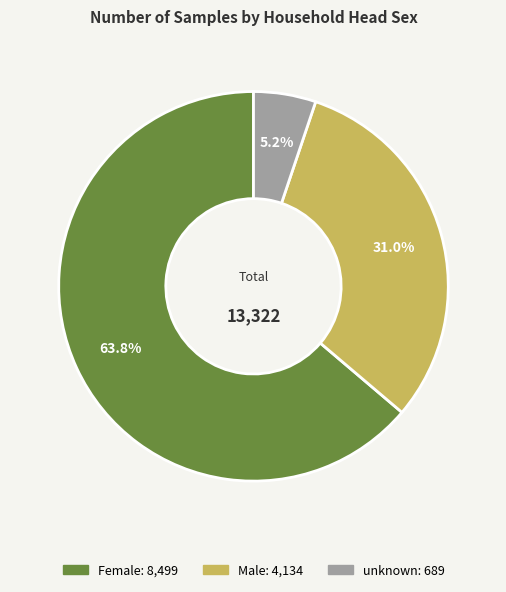

Count the number of slices in the pie.

3